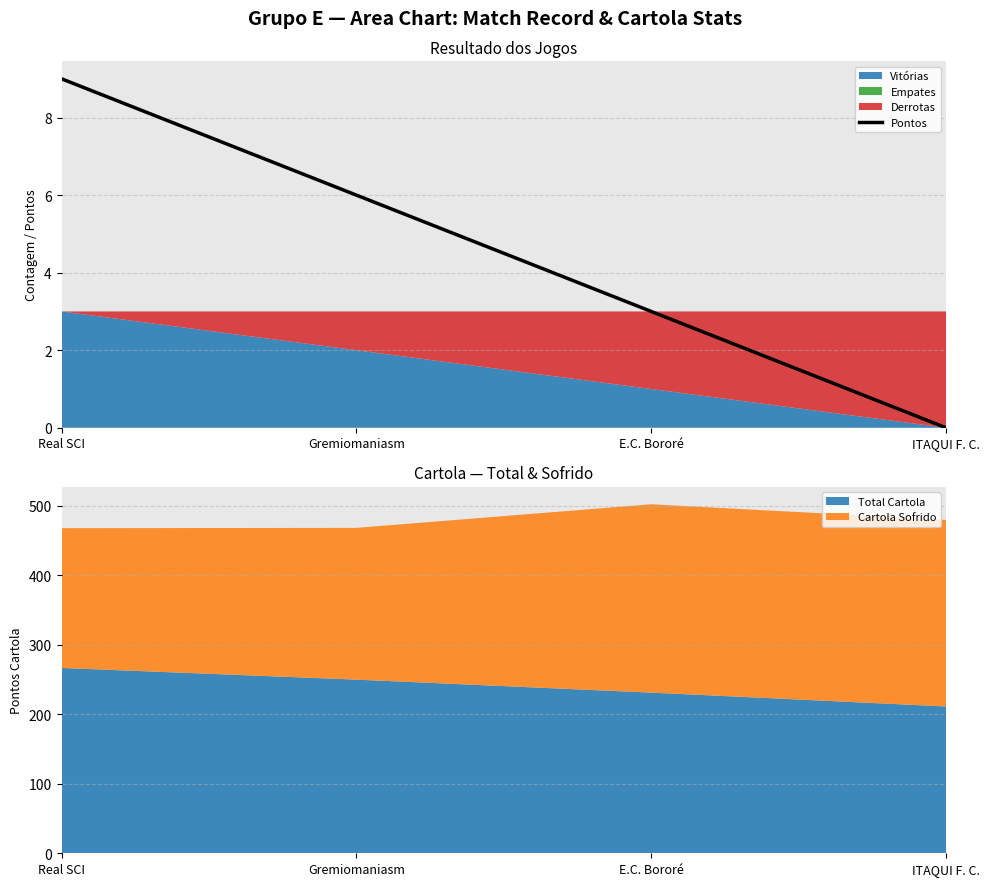

The Pontos series shows 3 at E.C. Bororé. True or false?

True